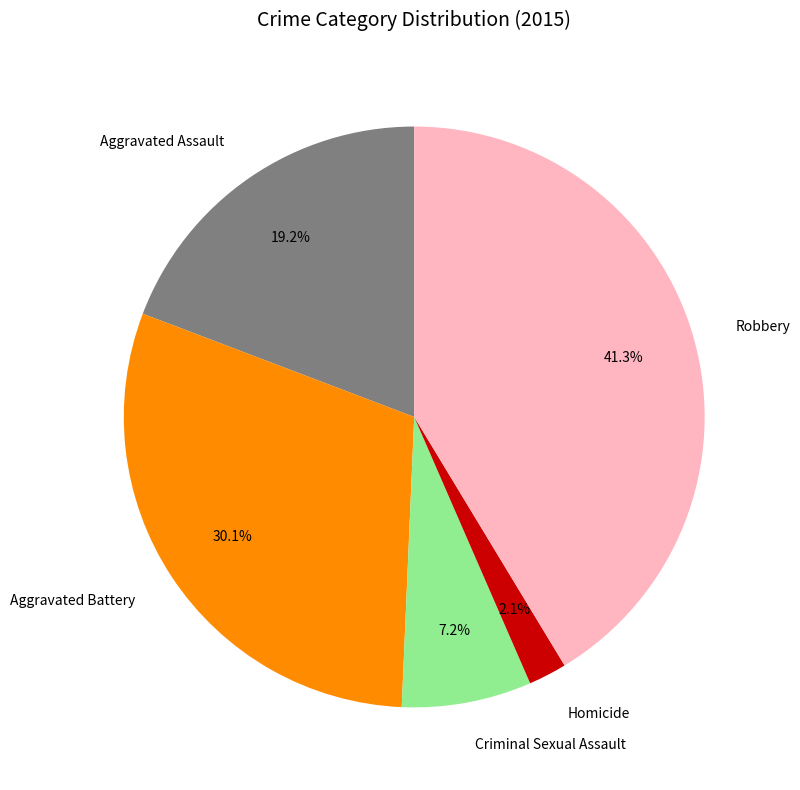

Does any single category account for the majority?

No